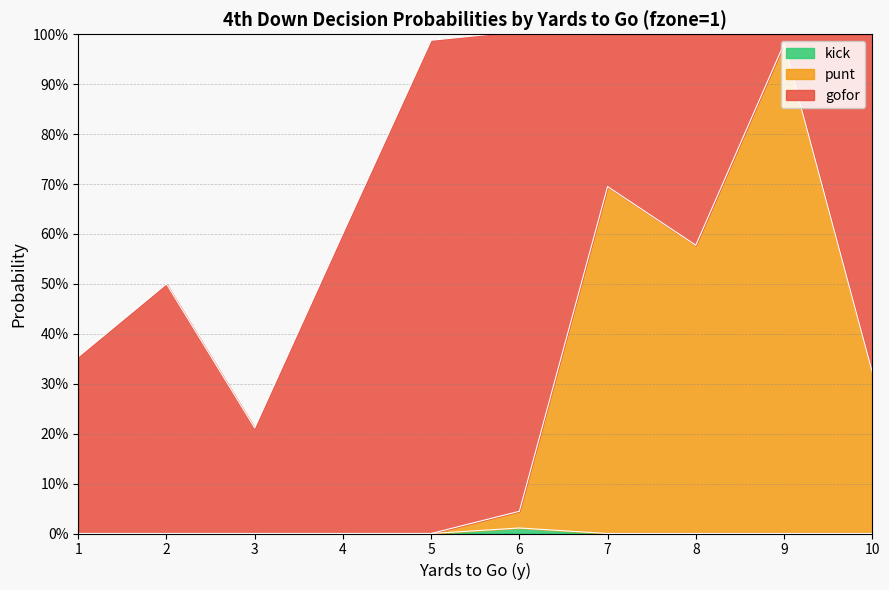

At which category does punt reach its first local valley?

8